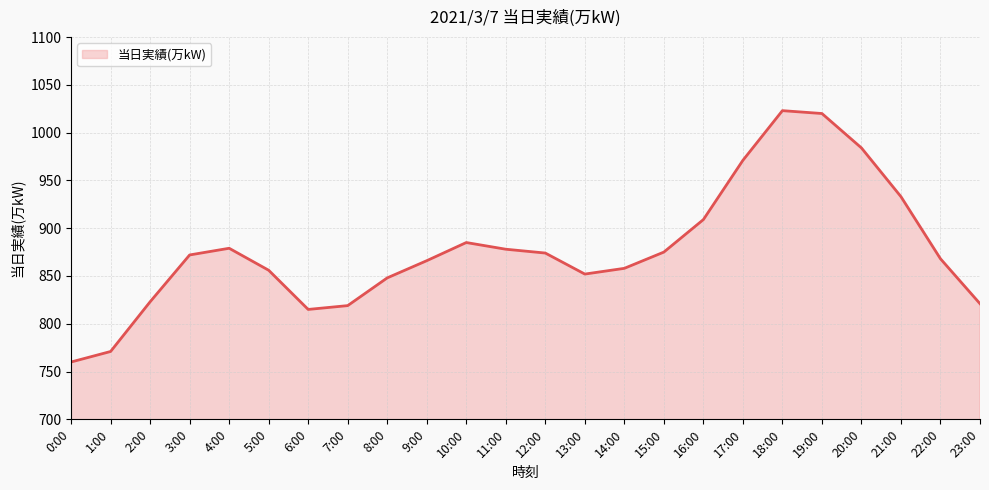

What position from the right is 16:00?

8